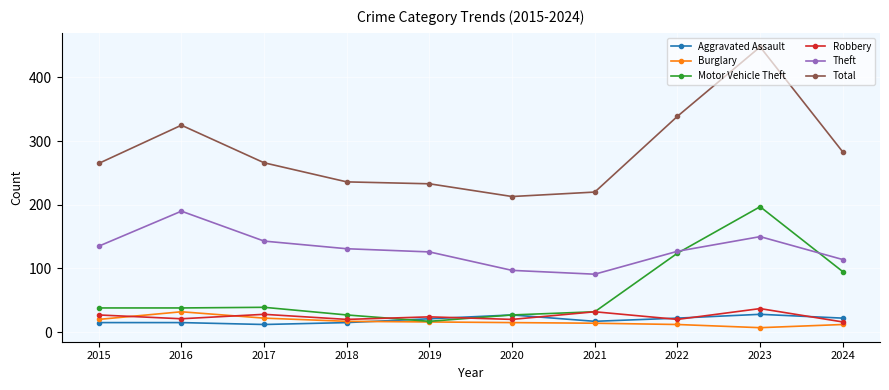

Rank the series at 2023 from highest to lowest value.

Total, Motor Vehicle Theft, Theft, Robbery, Aggravated Assault, Burglary